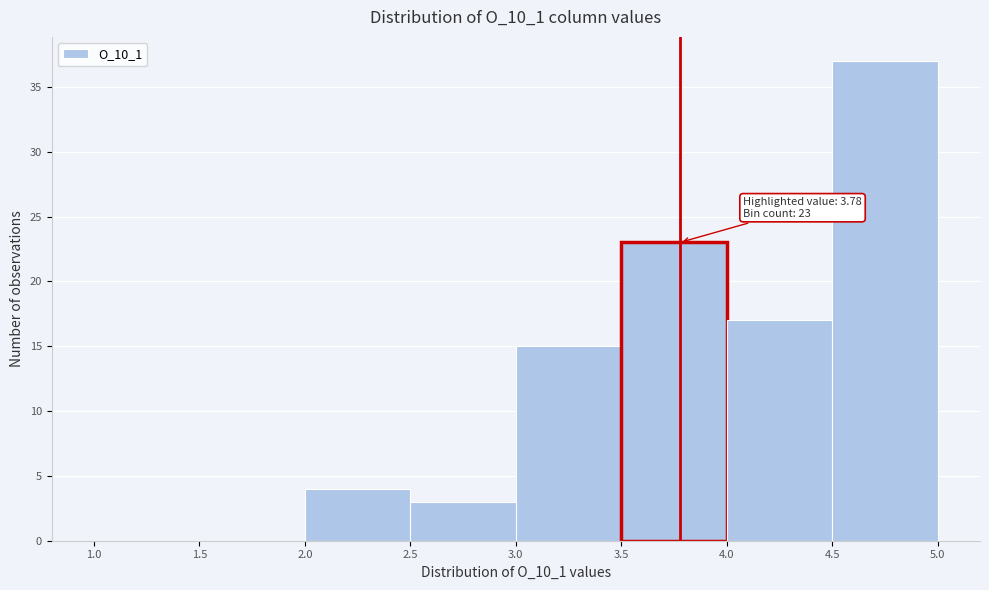

Which range on the x-axis has the tallest bar?

4.5 to 5.0